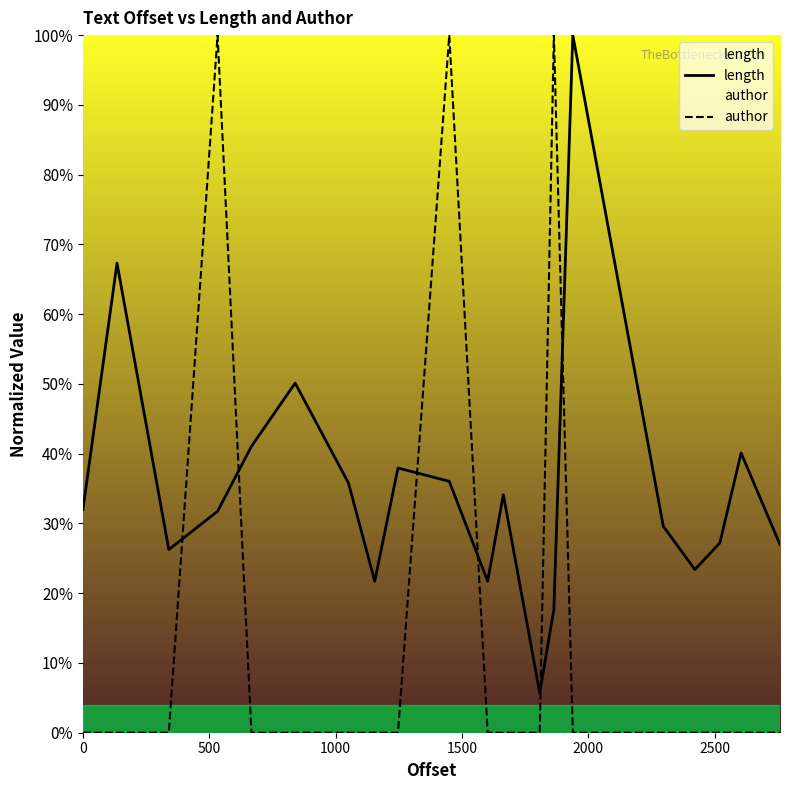

Reading left to right, what are all the values shown in this chart?

length: 0.3	0.7	0.3	0.3	0.4	0.5	0.4	0.2	0.4	0.4	0.2	0.3	0.1	0.2	1.0	0.3	0.2	0.3	0.4	0.3
author: 0.0	0.0	0.0	1.0	0.0	0.0	0.0	0.0	0.0	1.0	0.0	0.0	0.0	1.0	0.0	0.0	0.0	0.0	0.0	0.0